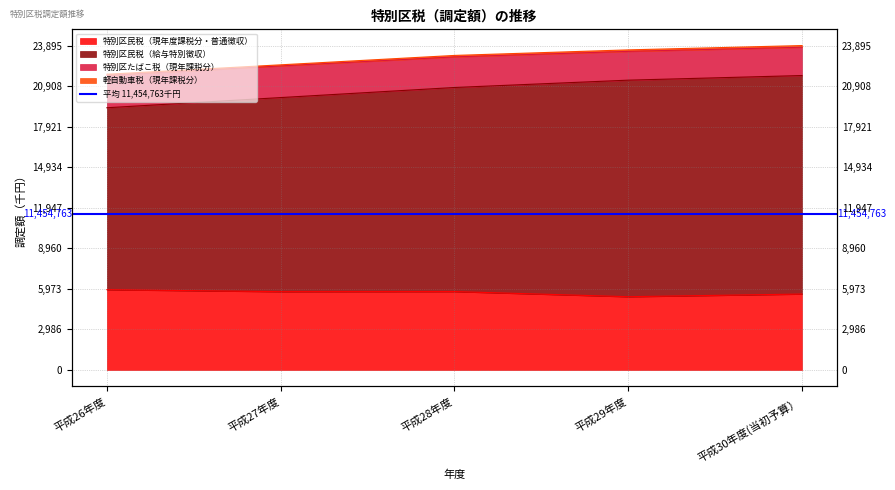

What is the sum of the 特別区民税（給与特別徴収） values at 平成26年度 and 平成27年度?

39379309